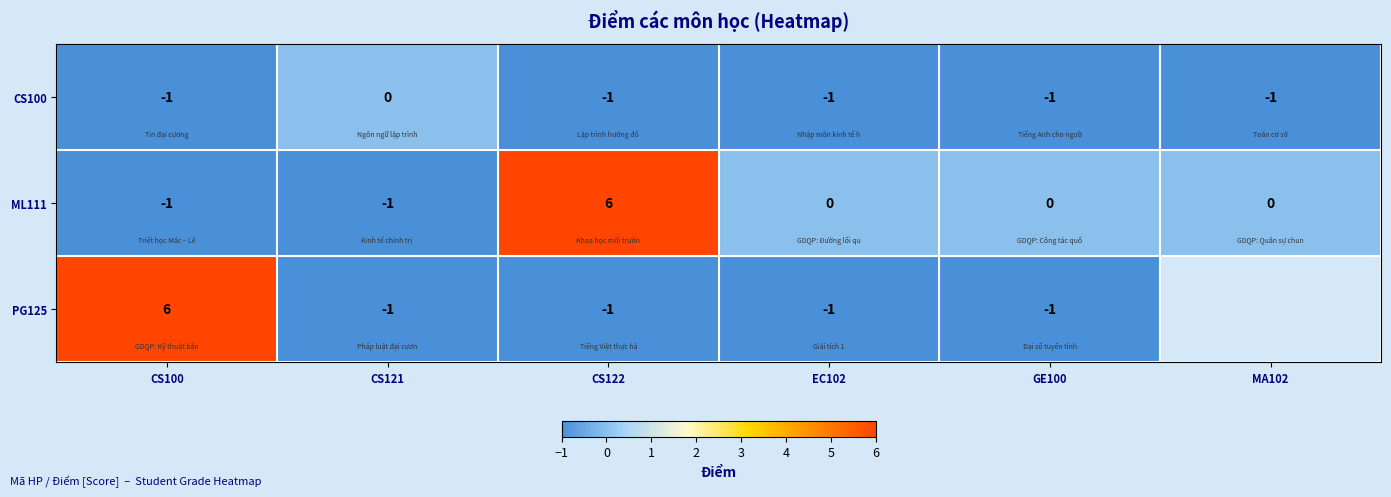

At which label does CS100 reach its peak?

CS121